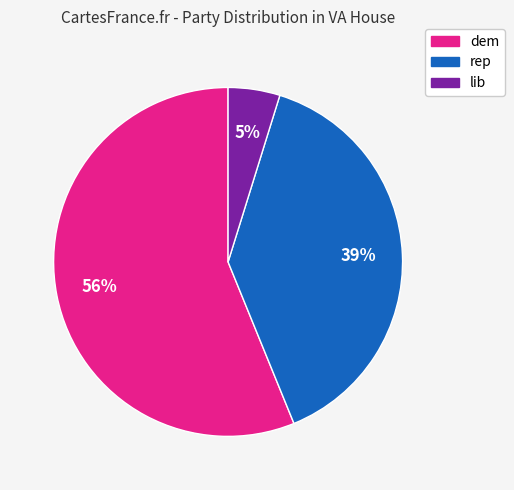

Is it true that rep is 31% of the pie?

False